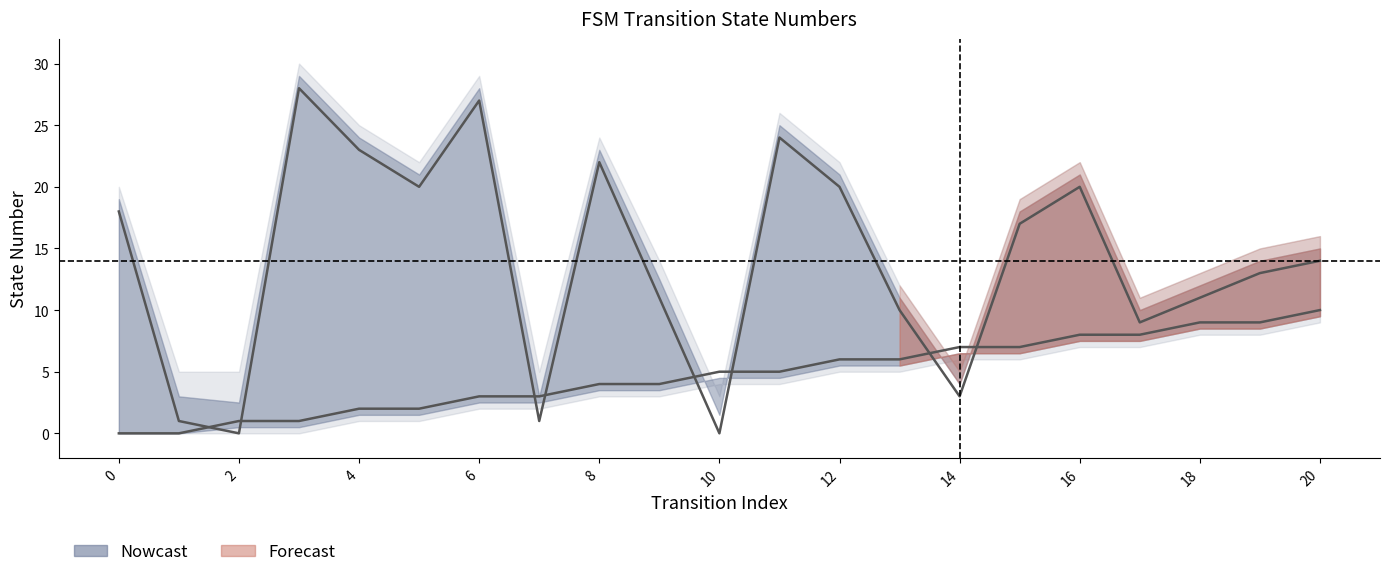

True or false: destination_state has a value of 4 at 18.

False